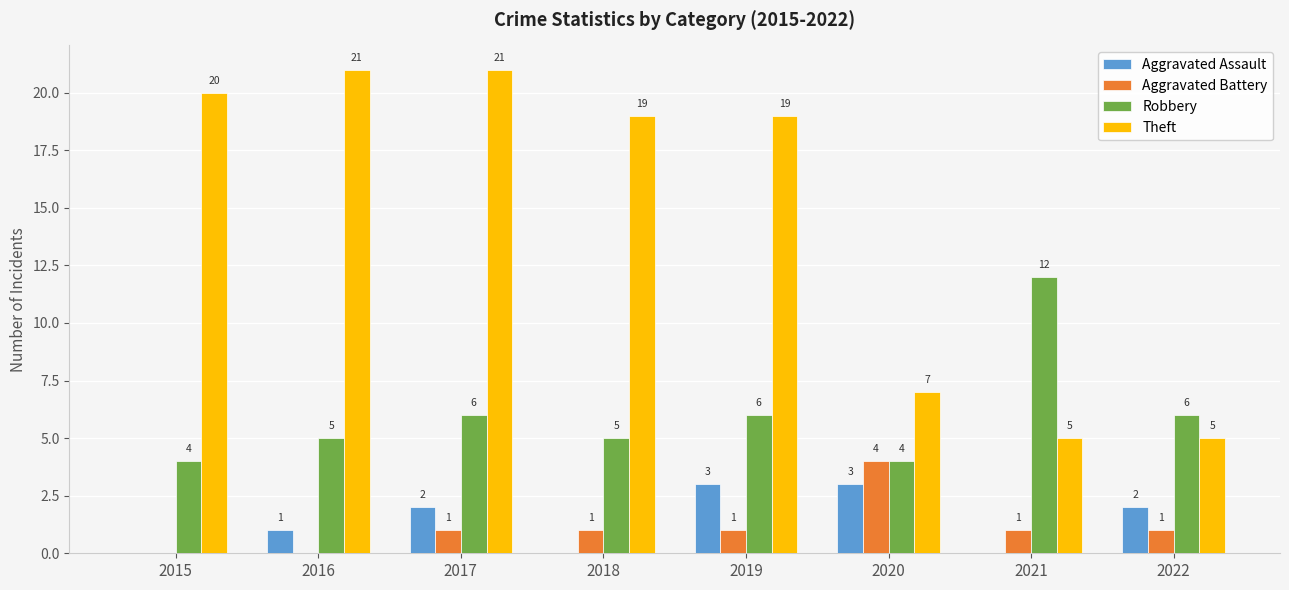

The Aggravated Assault series shows -2 at 2018. True or false?

False